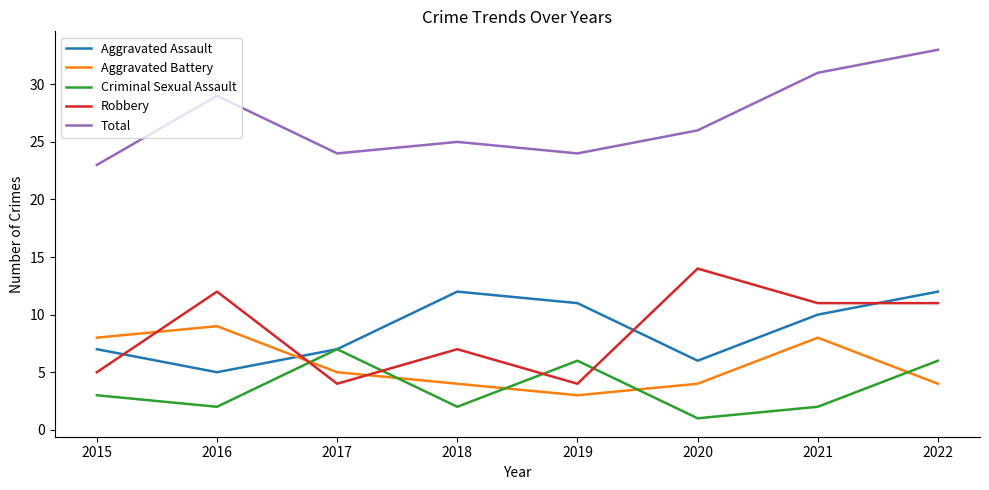

Which series changed the most between 2015 and 2016?

Robbery